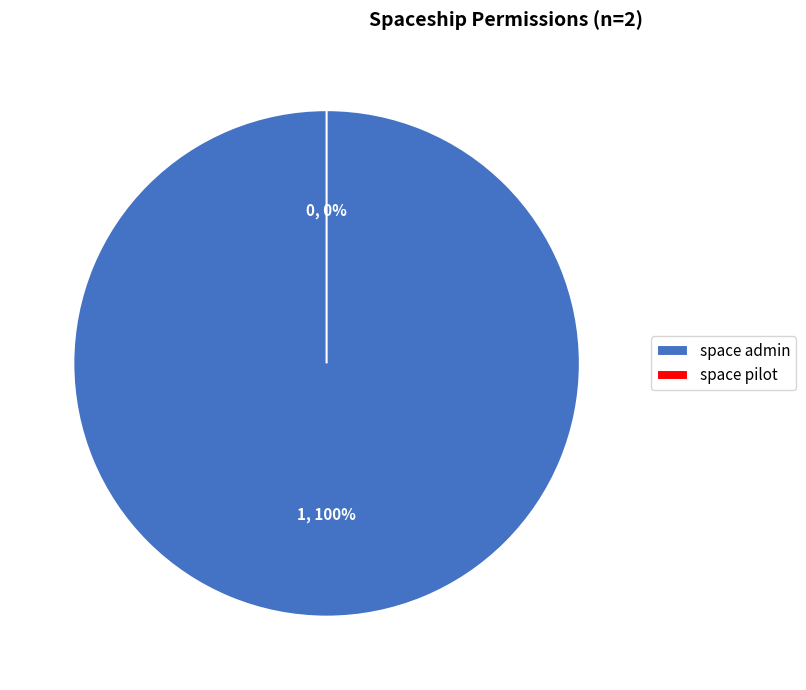

How many segments does this pie chart have?

2